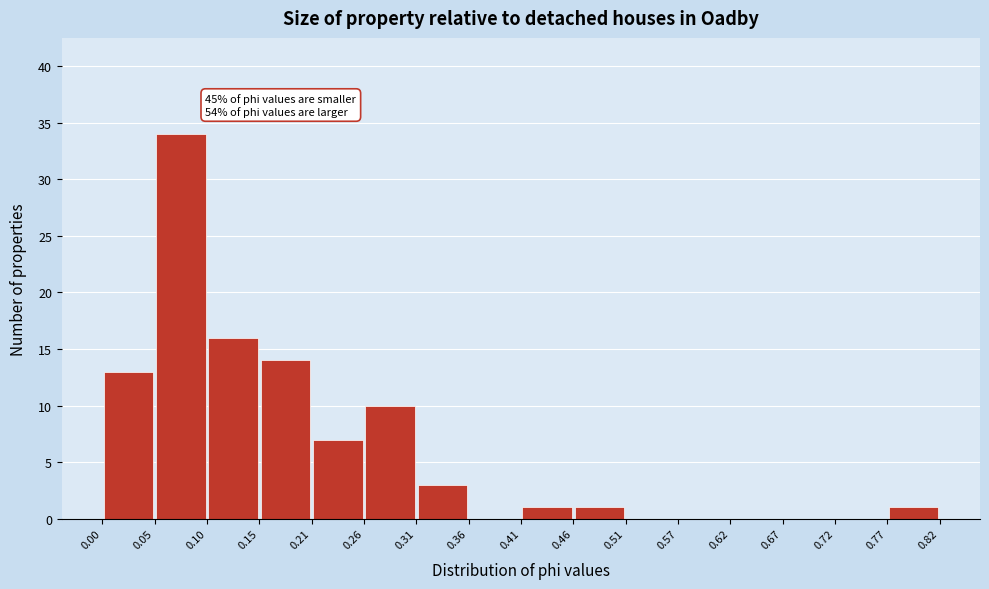

Which range on the x-axis has the tallest bar?

0.05 to 0.10